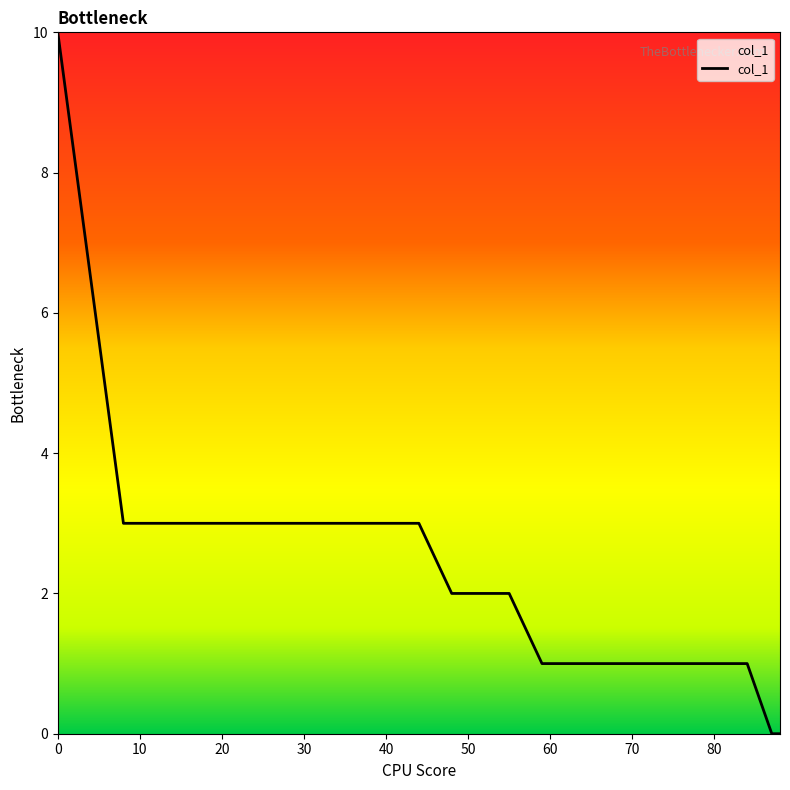

What is the difference between the maximum and minimum values?

10